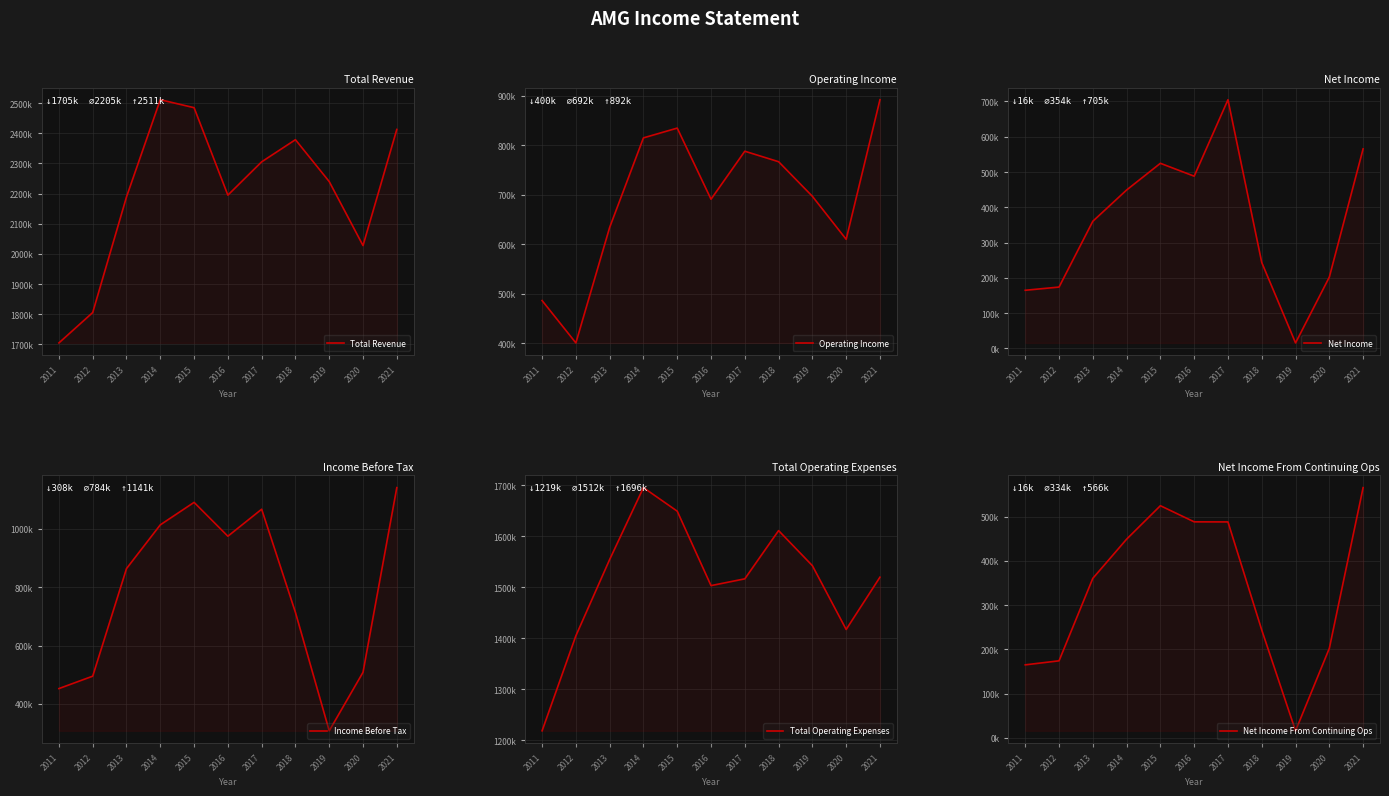

Reading left to right, what are all the values shown in this chart?

Total Revenue: 2011=1704800	2012=1805500	2013=2188800	2014=2510900	2015=2484500	2016=2194600	2017=2305000	2018=2378400	2019=2239600	2020=2027500	2021=2412400
Operating Income: 2011=486100	2012=400400	2013=634100	2014=815200	2015=835000	2016=691100	2017=788200	2018=767000	2019=697000	2020=610000	2021=892400
Net Income: 2011=164900	2012=174000	2013=360500	2014=449100	2015=524800	2016=488300	2017=705000	2018=243600	2019=15700	2020=202200	2021=565700
Income Before Tax: 2011=452700	2012=495200	2013=863700	2014=1013500	2015=1090600	2016=974600	2017=1067100	2018=713600	2019=308000	2020=508400	2021=1141100
Total Operating Expenses: 2011=1218700	2012=1405100	2013=1554700	2014=1695700	2015=1649500	2016=1503500	2017=1516800	2018=1611400	2019=1542600	2020=1417500	2021=1520000
Net Income From Continuing Ops: 2011=164900	2012=174000	2013=360500	2014=449100	2015=524800	2016=488300	2017=488100	2018=243600	2019=15700	2020=202200	2021=565700